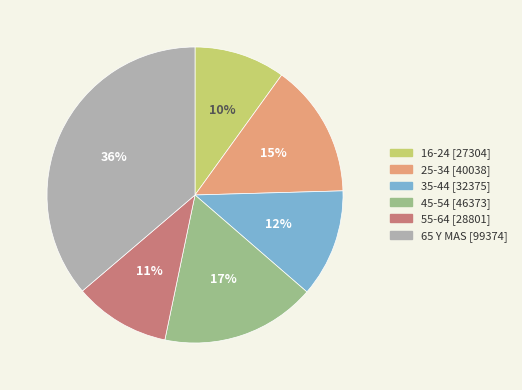

To the nearest percent, what portion does 65 Y MAS represent?

36%